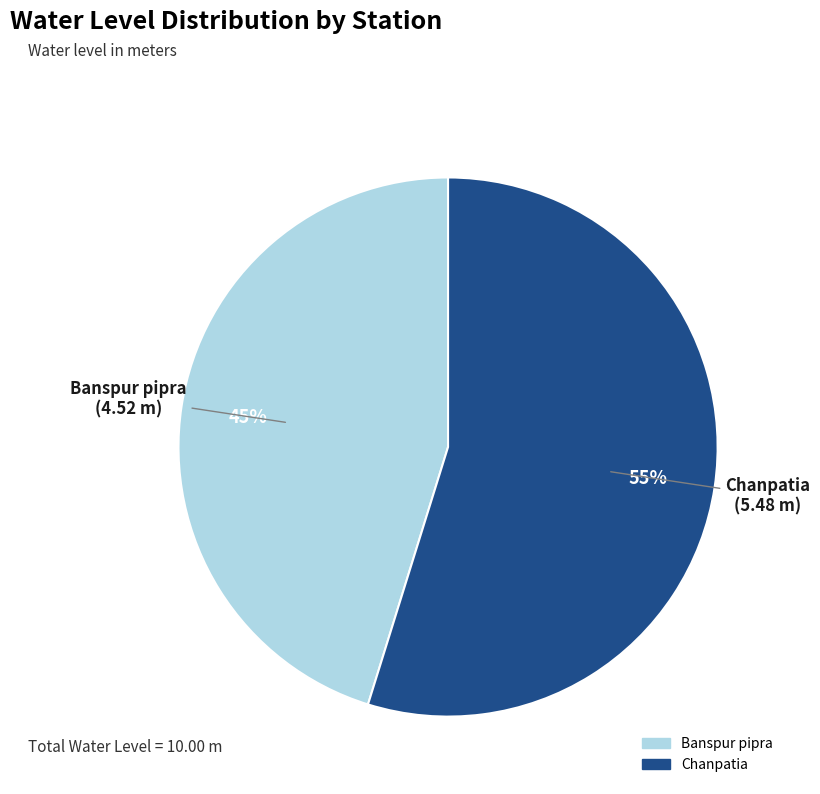

To the nearest percent, what percentage of the pie is Chanpatia?

55%